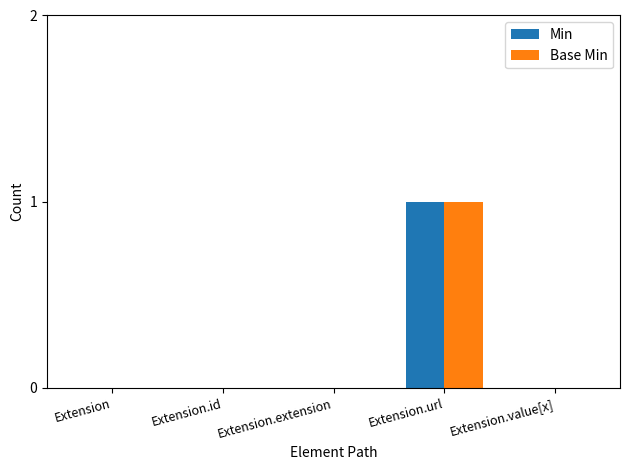

At which label does Min reach its peak?

Extension.url